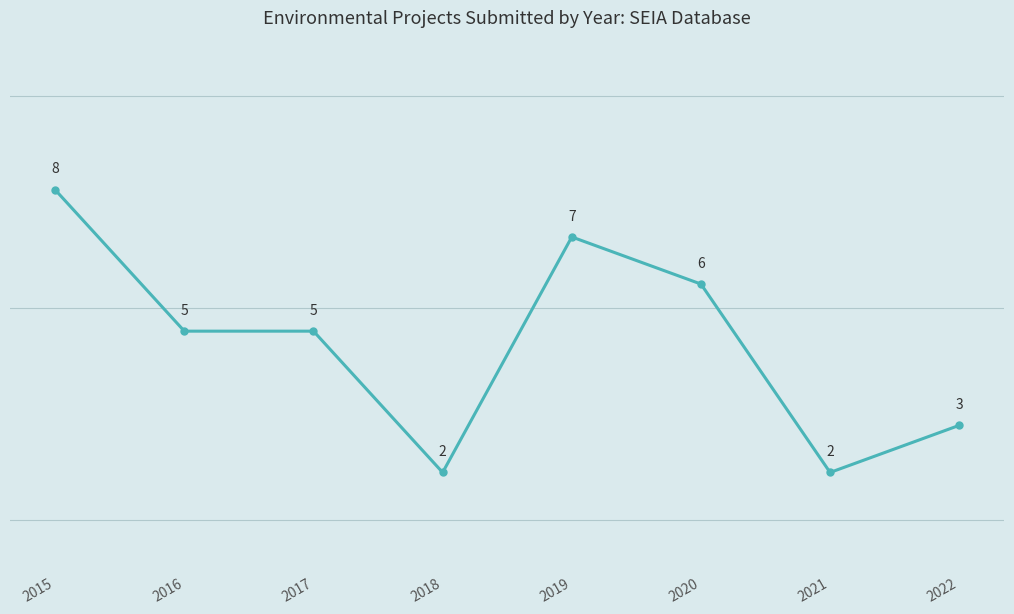

How many values are between 3 and 7?

5